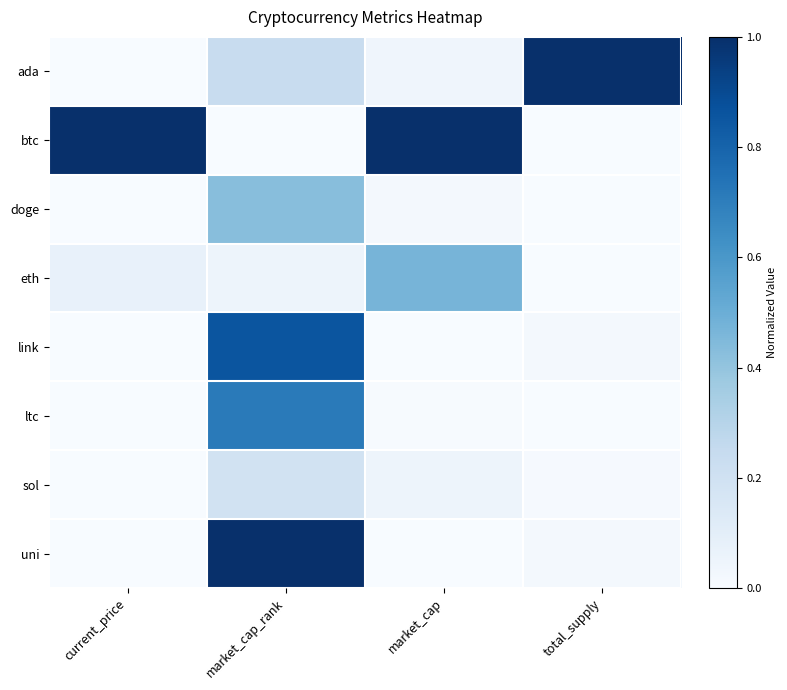

Which has a higher value, market_cap_rank or market_cap?

market_cap_rank